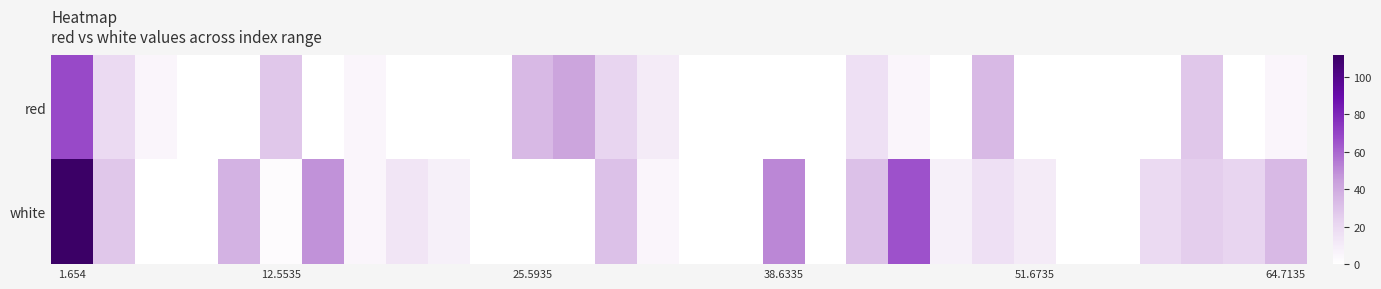

How many data points does each series have?

30